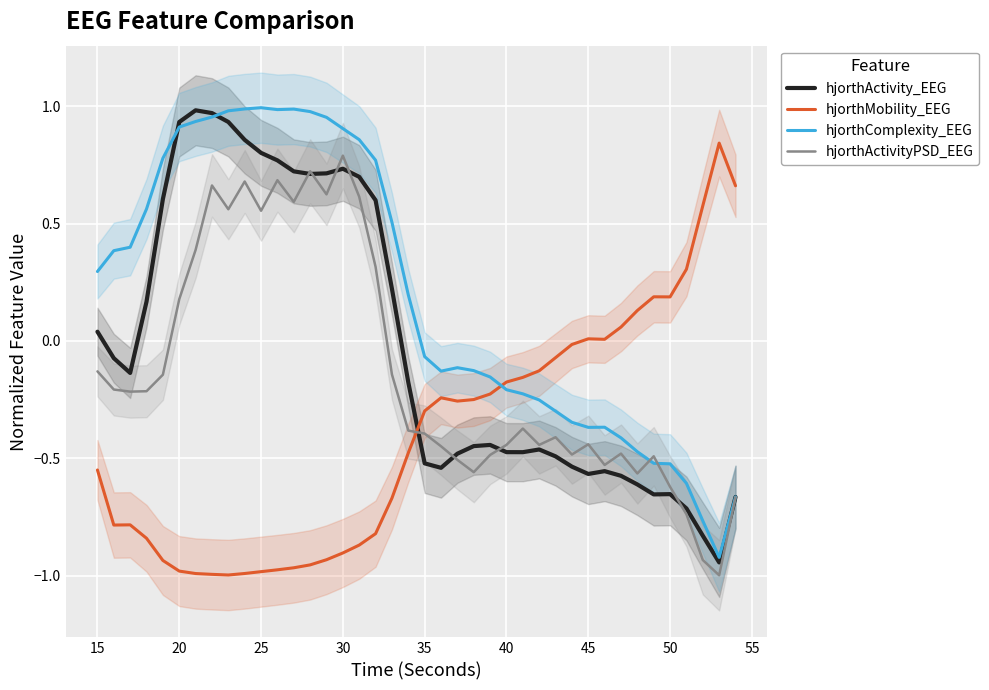

What are all the series names shown in the legend?

hjorthActivity_EEG, hjorthMobility_EEG, hjorthComplexity_EEG, hjorthActivityPSD_EEG